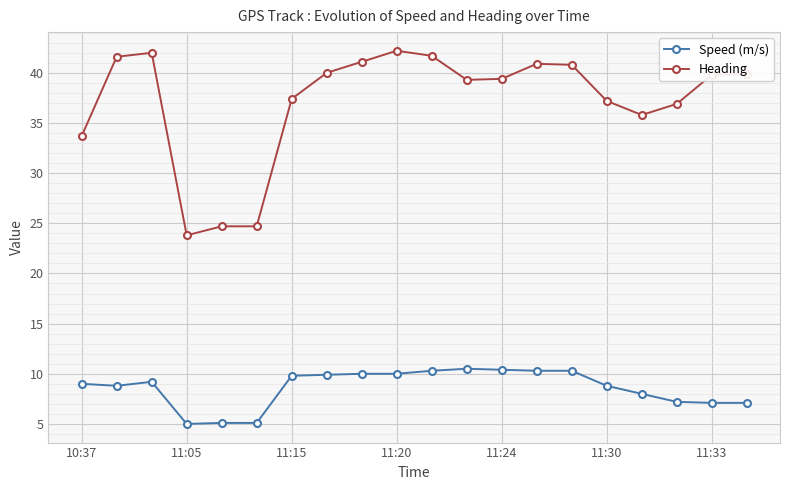

What is the smallest value displayed?

5.0